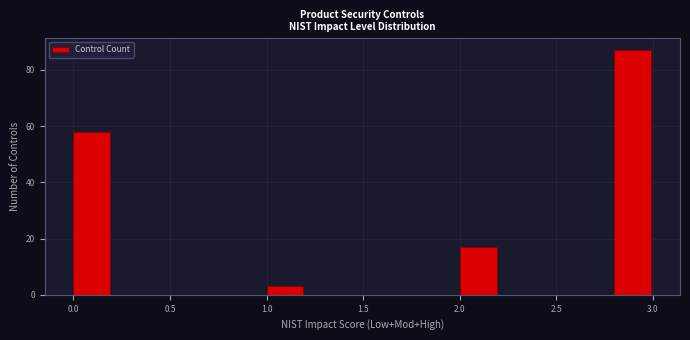

Reading left to right, transcribe this chart: for each bar, give the range it covers on the x-axis and its height. The values are not printed on the chart, so give them approximately, as read against the axis.

0.0 to 0.2: 58
0.2 to 0.4: 0
0.4 to 0.6: 0
0.6 to 0.8: 0
0.8 to 1.0: 0
1.0 to 1.2: 4
1.2 to 1.4: 0
1.4 to 1.6: 0
1.6 to 1.8: 0
1.8 to 2.0: 0
2.0 to 2.2: 18
2.2 to 2.4: 0
2.4 to 2.6: 0
2.6 to 2.8: 0
2.8 to 3.0: 88